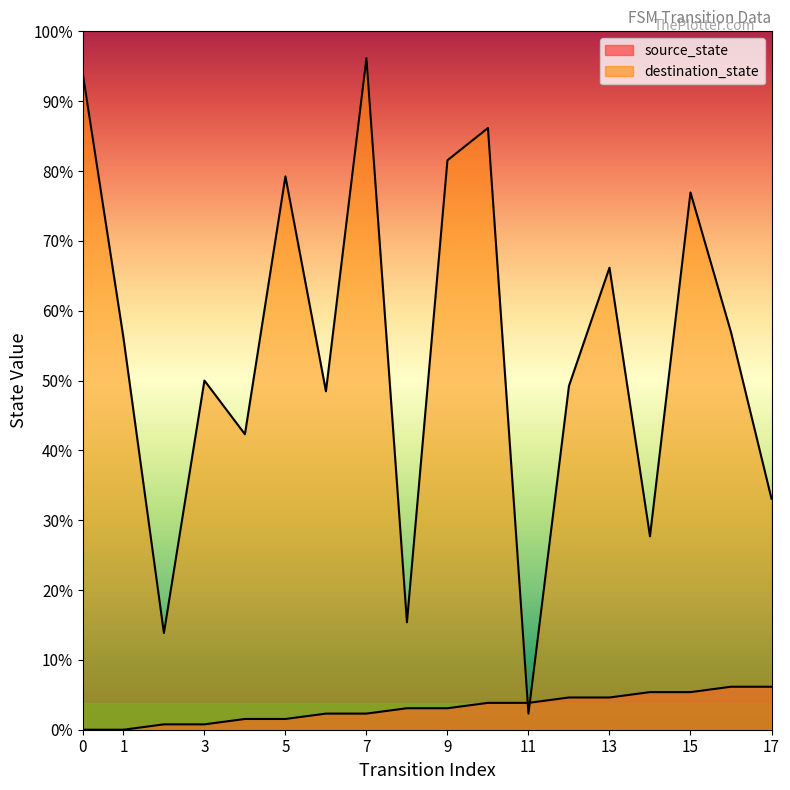

How many lines are shown in the chart?

2